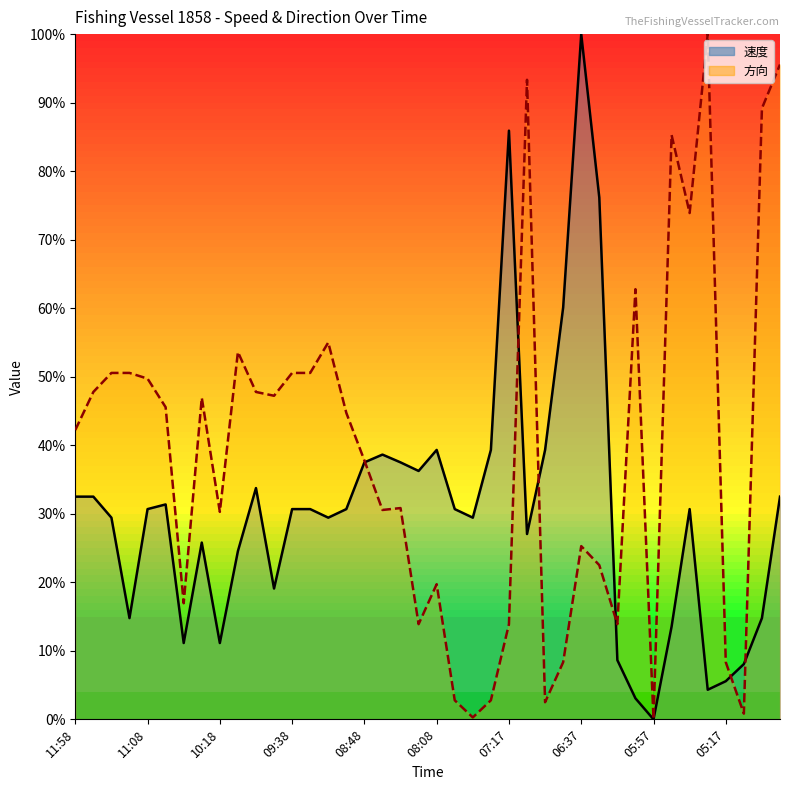

Which series has the largest total across all categories?

方向